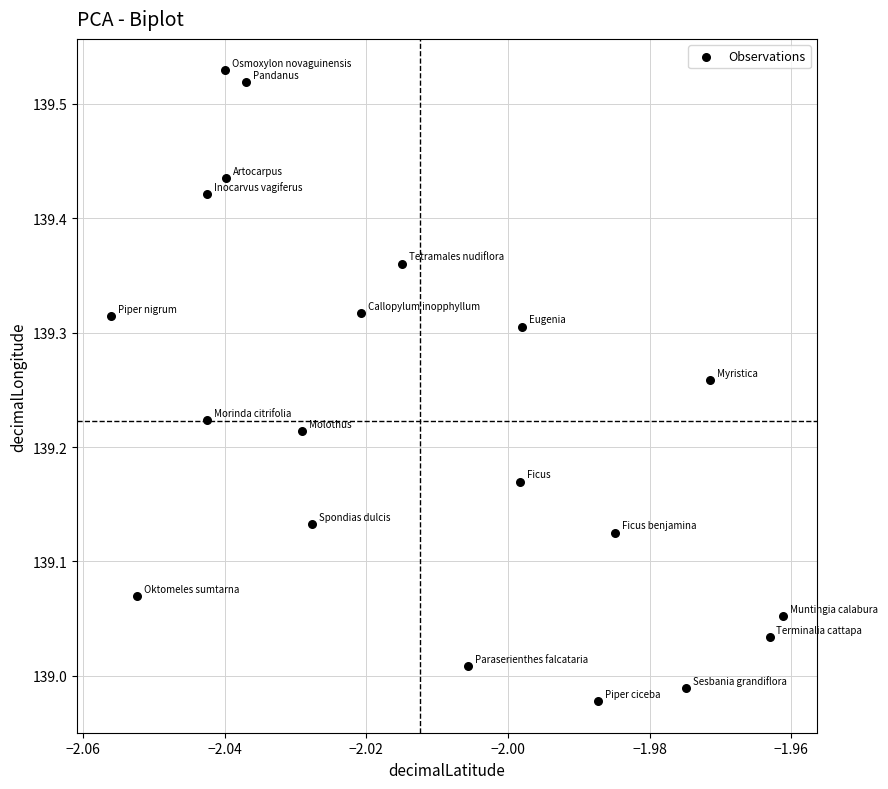

What is the range of Y values (max minus min)?

0.6